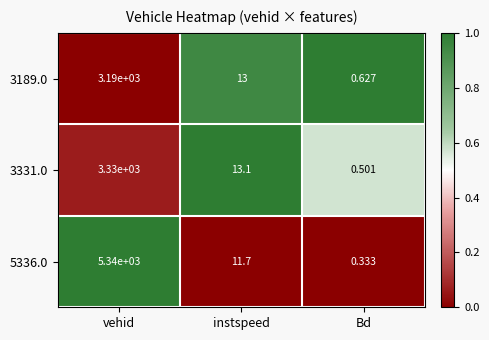

At which label does 3331.0 first exceed 13?

vehid